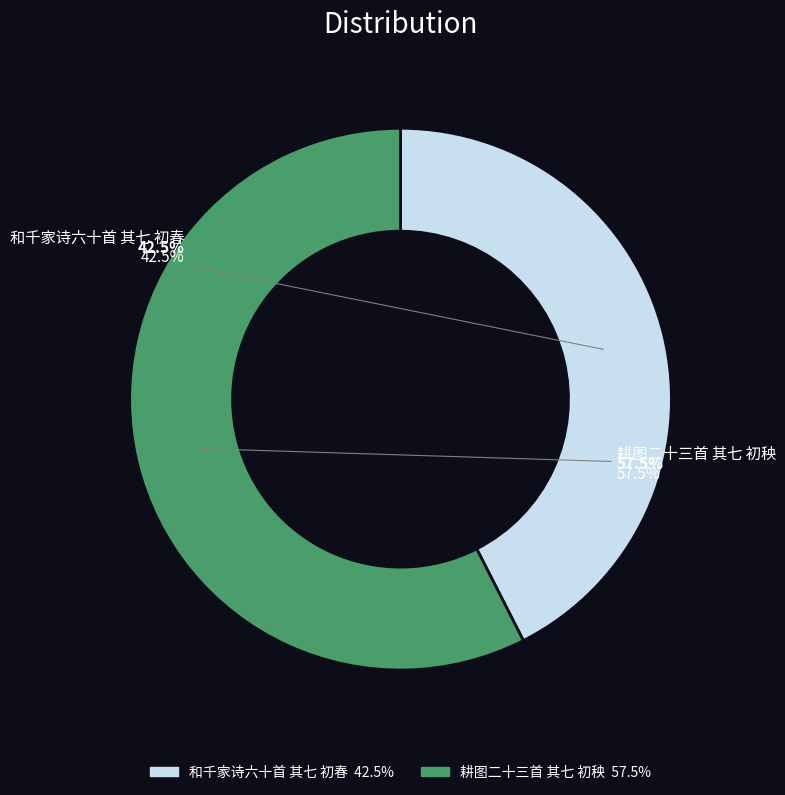

To the nearest percent, what is the average slice percentage?

50%